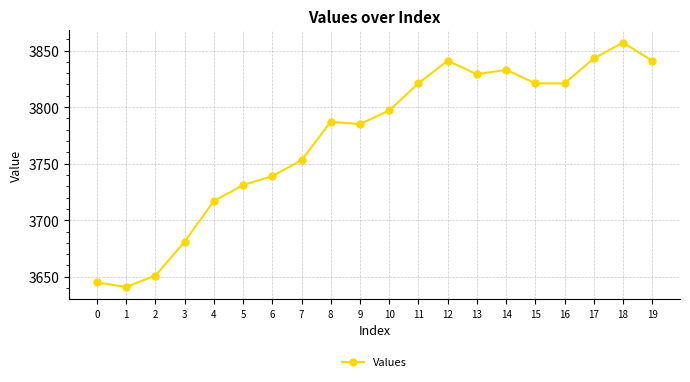

What is the smallest value displayed?

3641